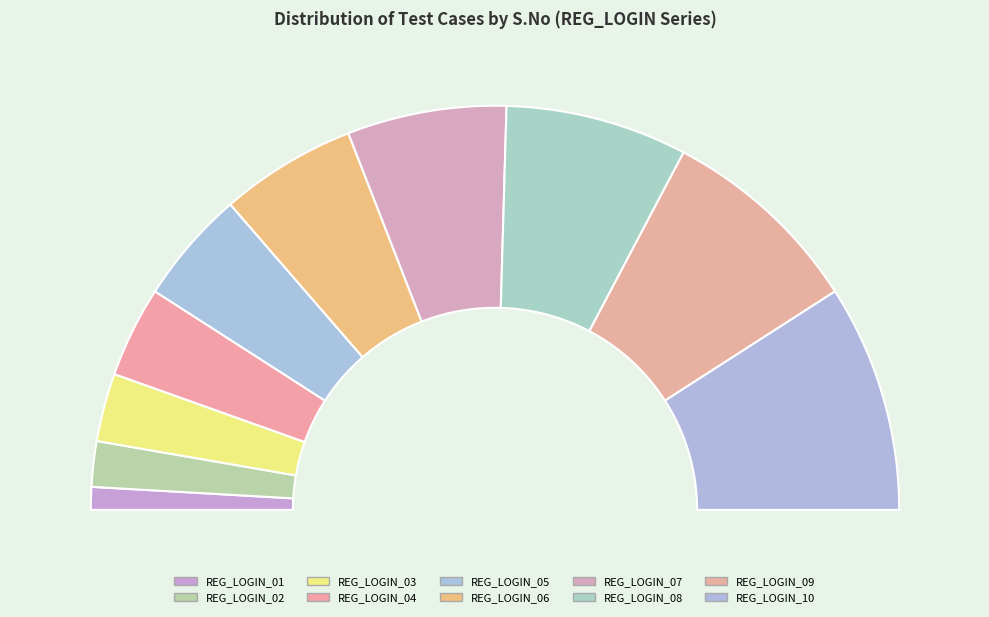

Which category has the biggest portion of the pie?

REG_LOGIN_10